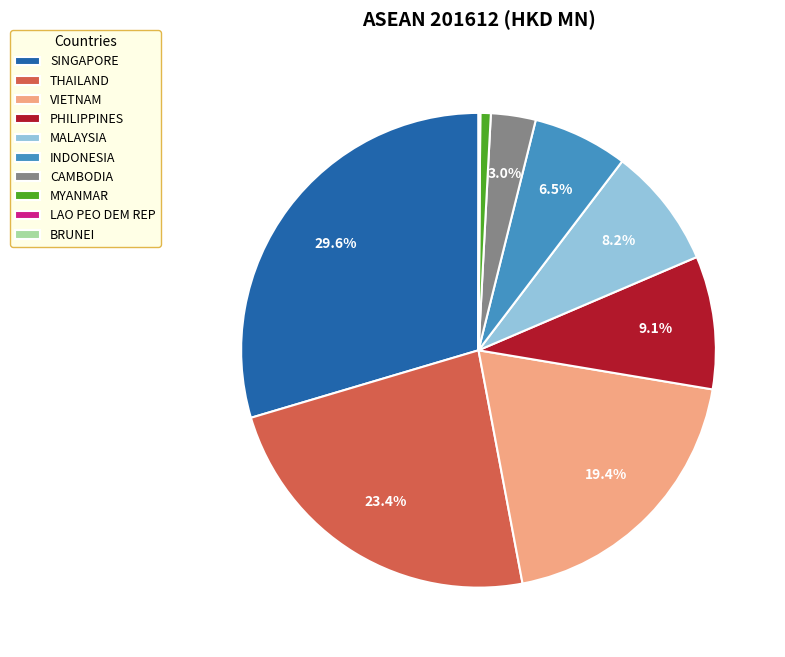

What percentage do INDONESIA and VIETNAM together represent?

25.9%